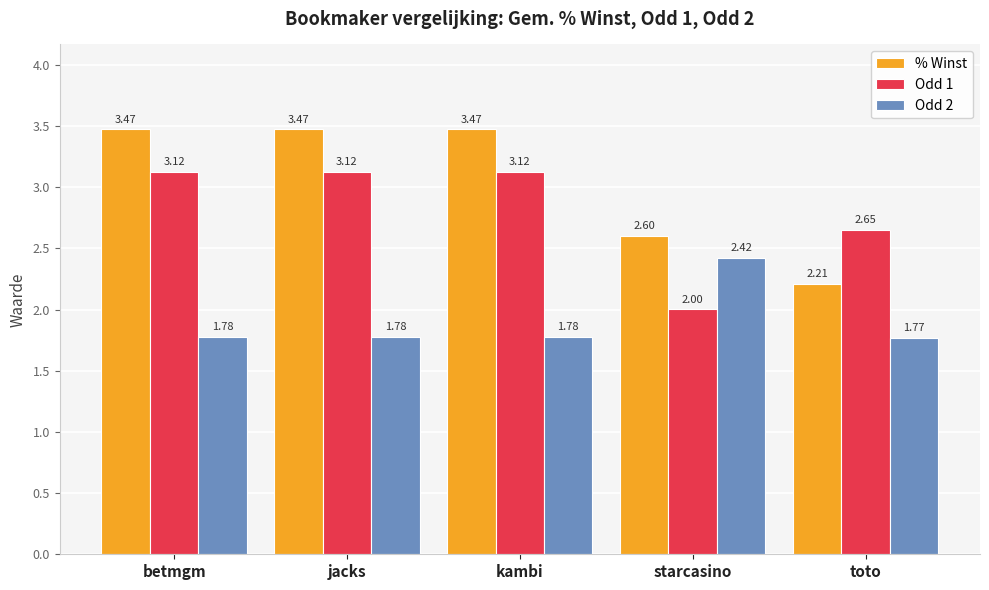

What is the label of the 2nd bar from the right?

starcasino